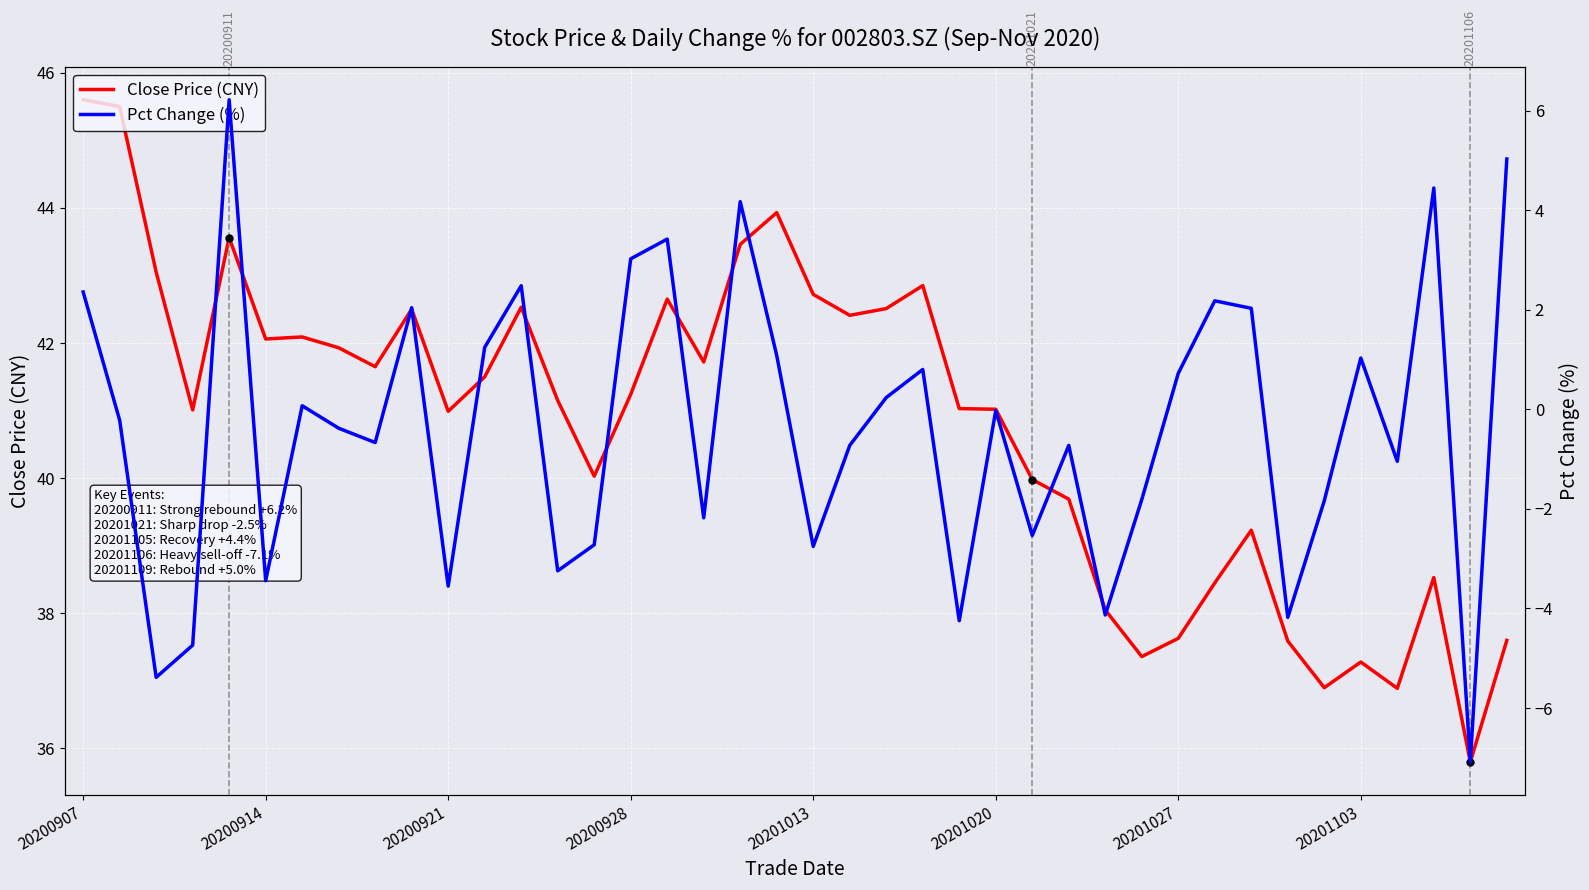

What is the lowest value of the Close Price (CNY) series?

35.8